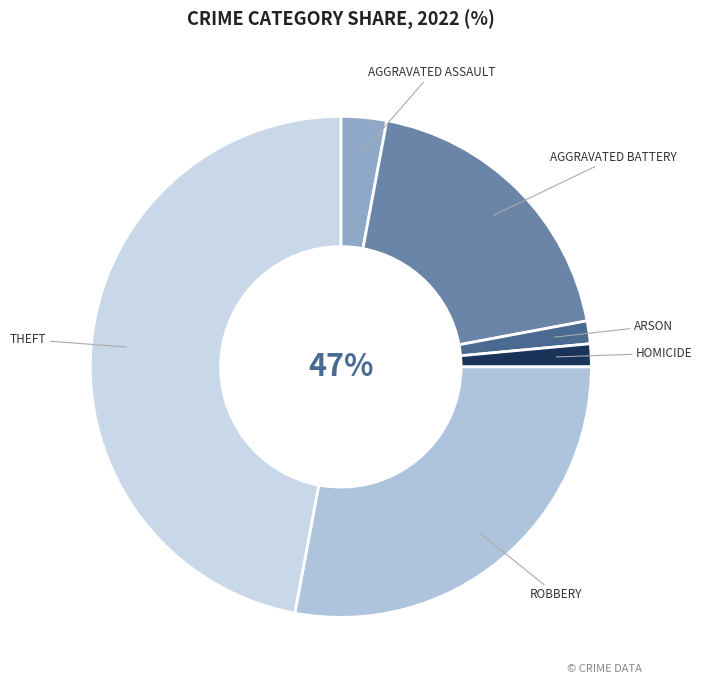

True or false: Homicide accounts for 11% of the total.

False